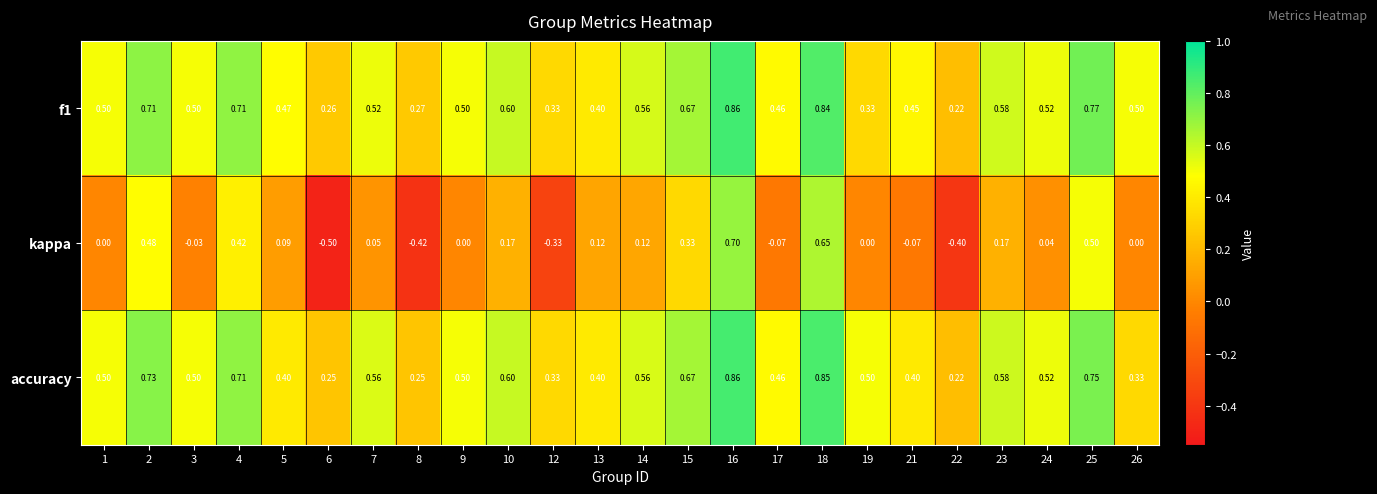

Which series has the largest total across all categories?

f1